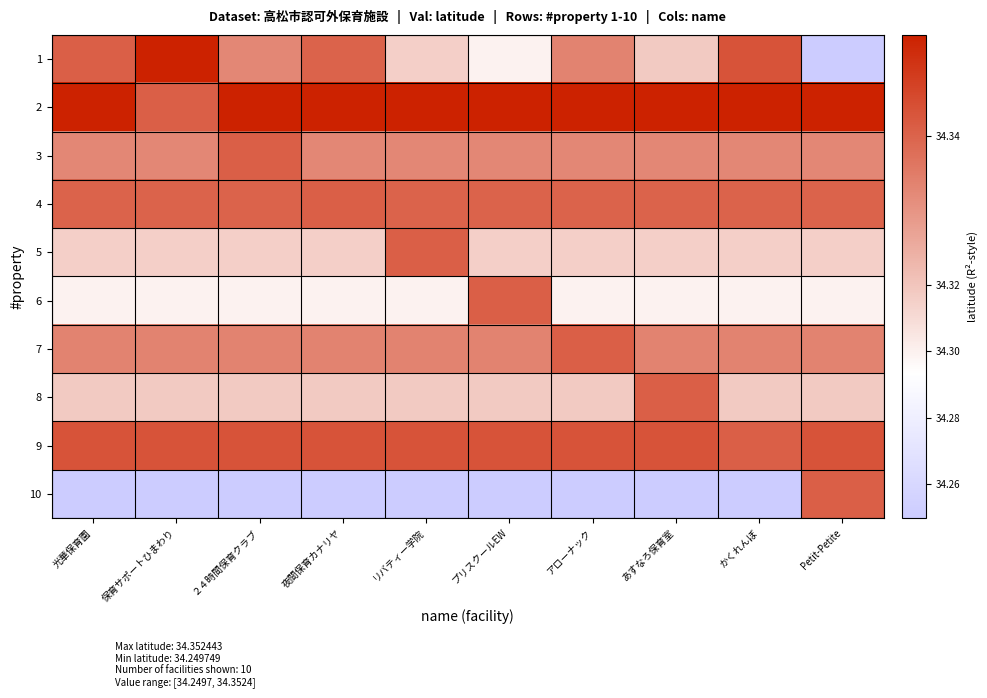

Which series has the widest spread of values?

1